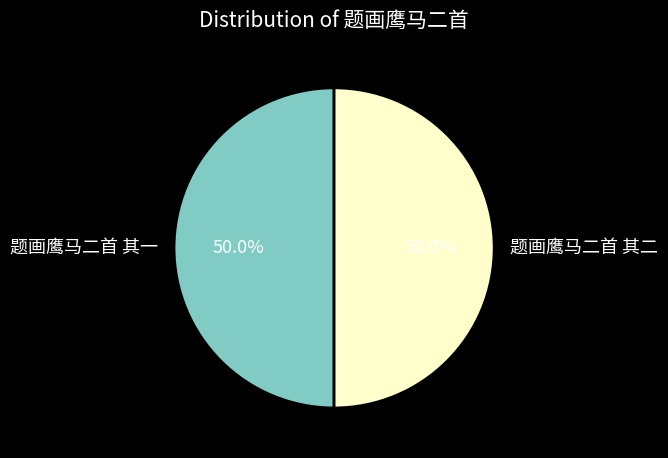

What percentage is NOT represented by 题画鹰马二首 其二?

50.0%